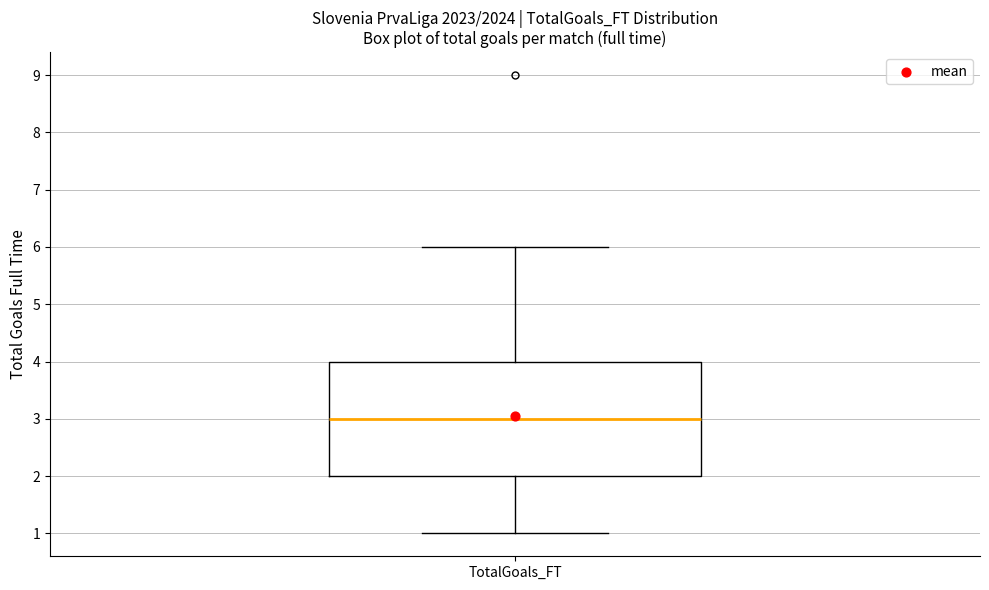

Transcribe this box plot: give where the median line is, the range the box spans, and where the two whiskers end, as read against the y-axis. The values are not printed on the chart, so give them approximately, as read against the axis.

median 3, box 2 to 4, whiskers 1 to 6